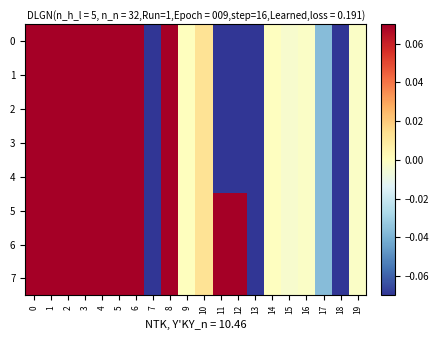

Which series has the largest range (max minus min)?

1